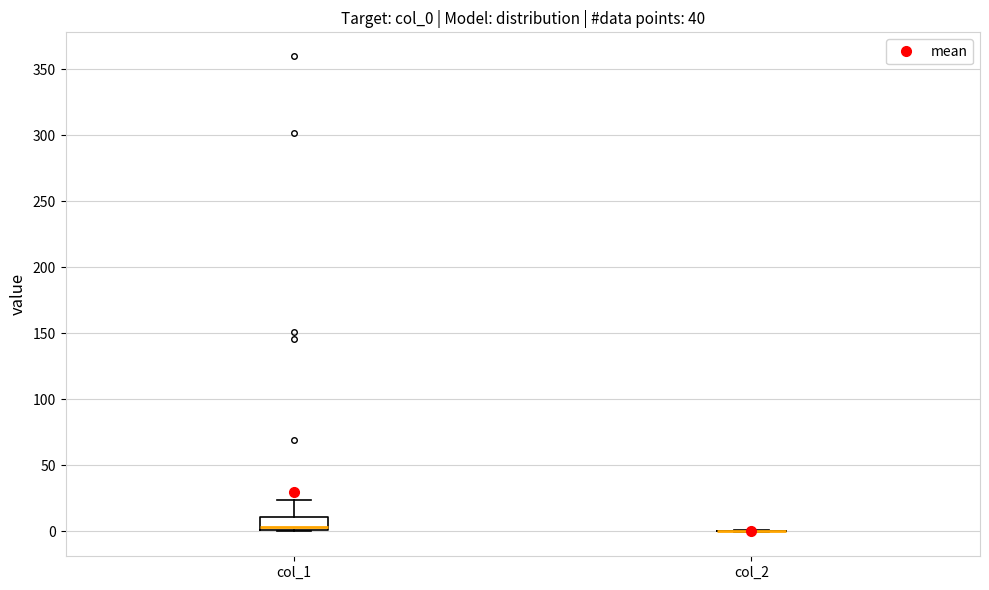

Which box is the tallest, from its lower edge to its upper edge?

col_1